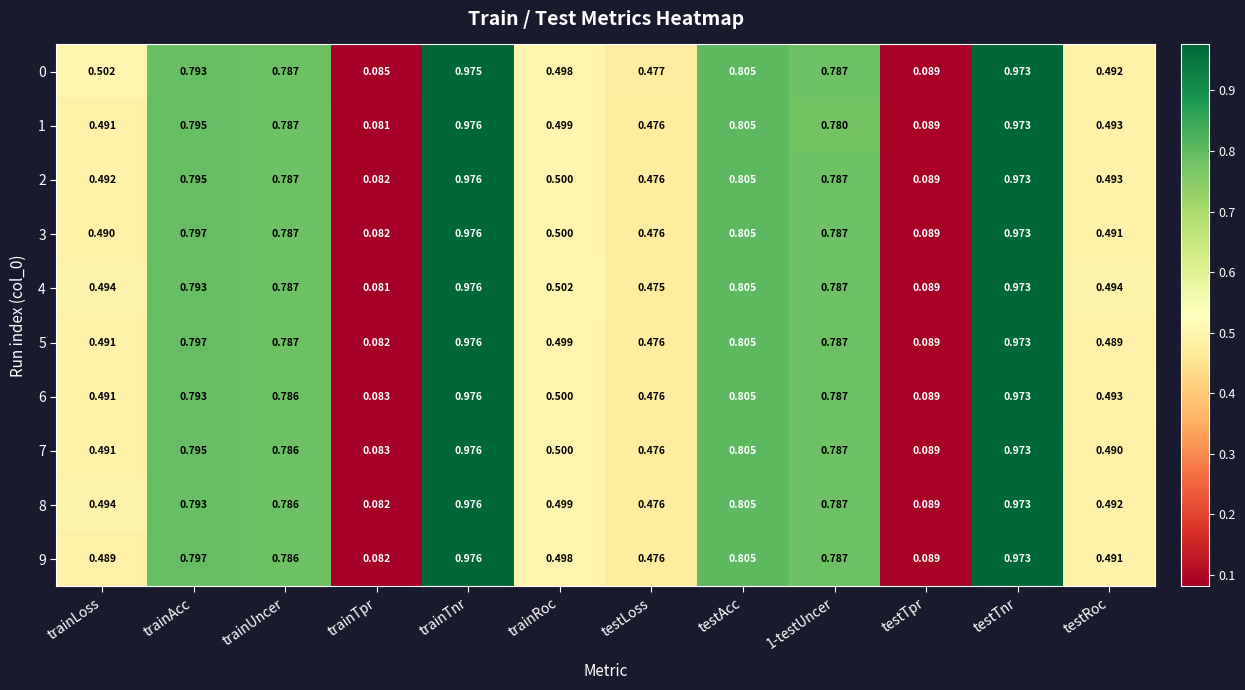

At which label is 5 closest to 0?

trainTpr